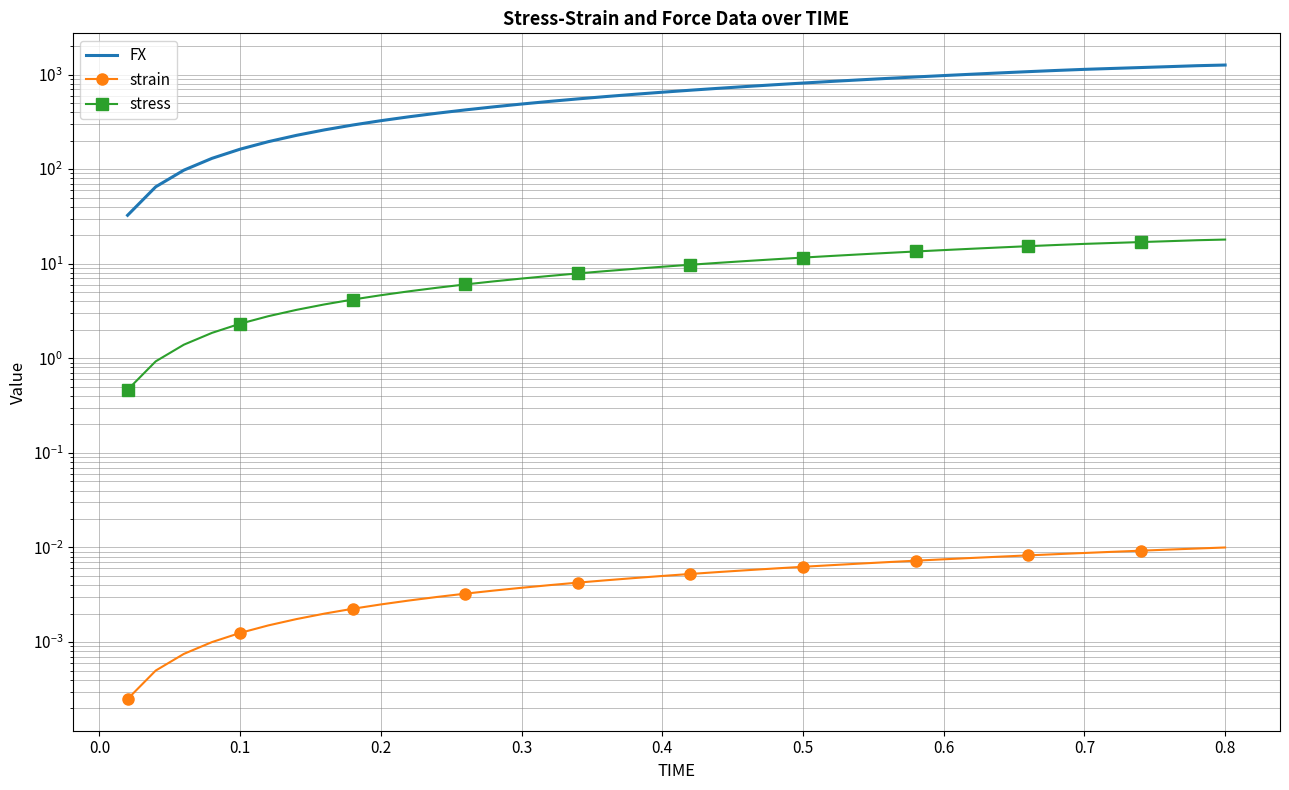

True or false: stress and strain intersect in this chart.

False